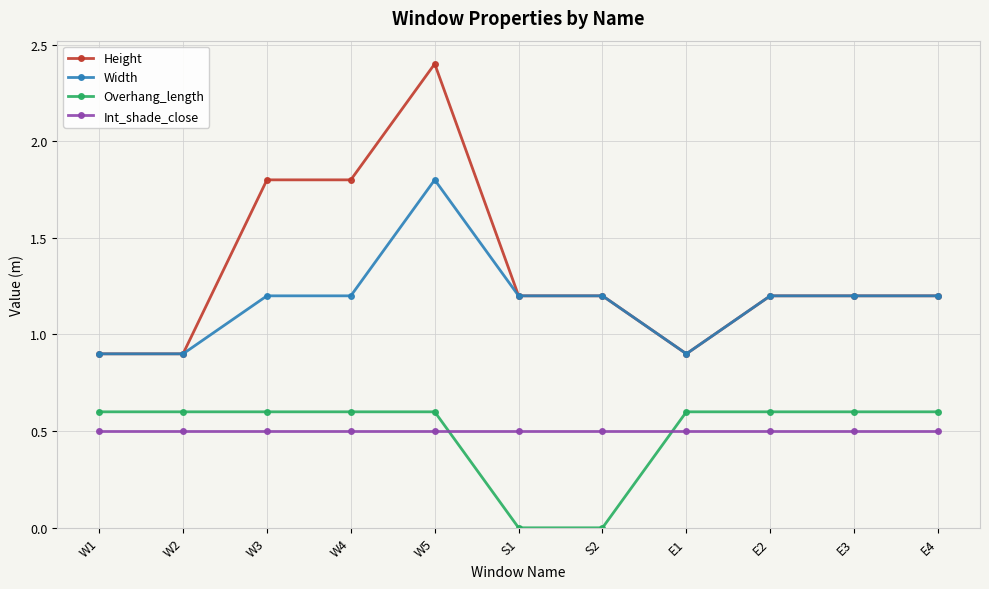

What position from the left is W1?

1